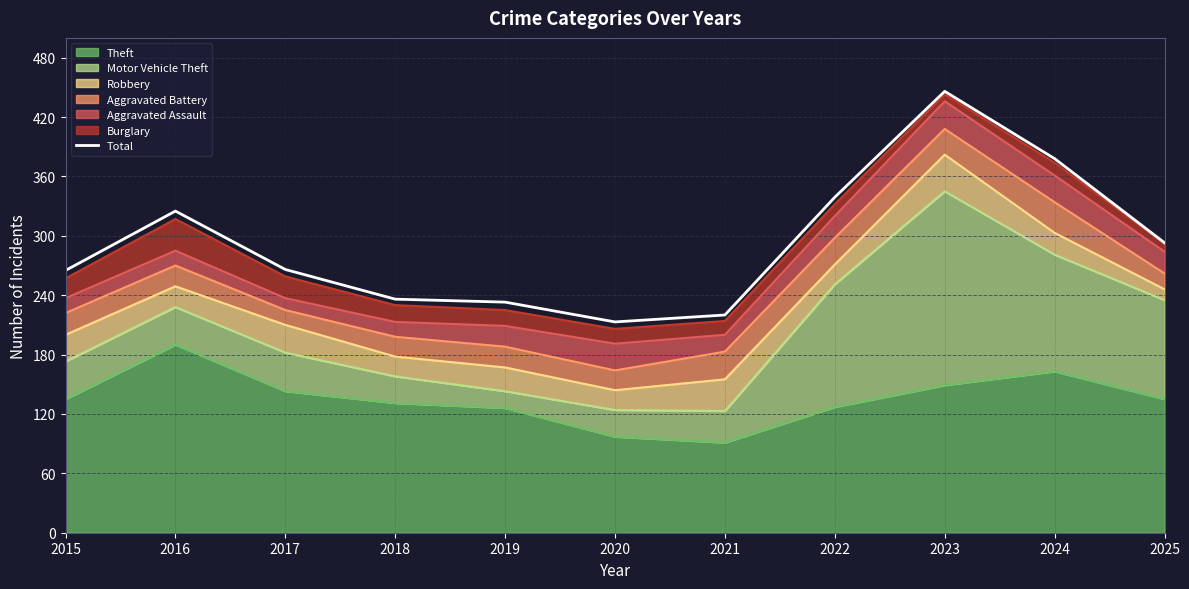

What is the change in value from 2018 to 2022?

+103